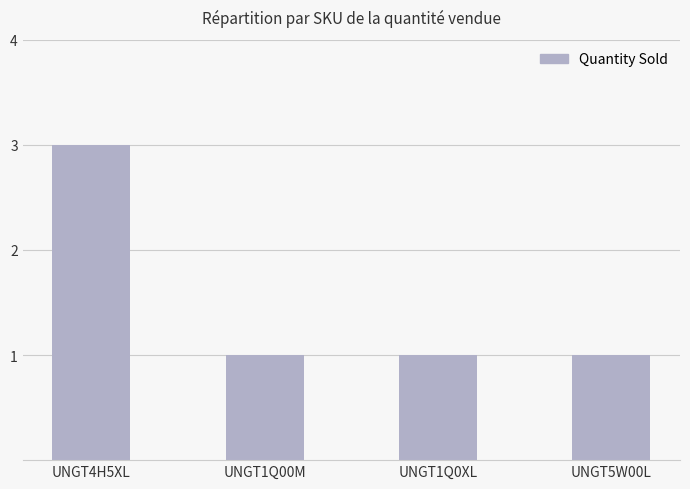

Are the bars horizontal?

No